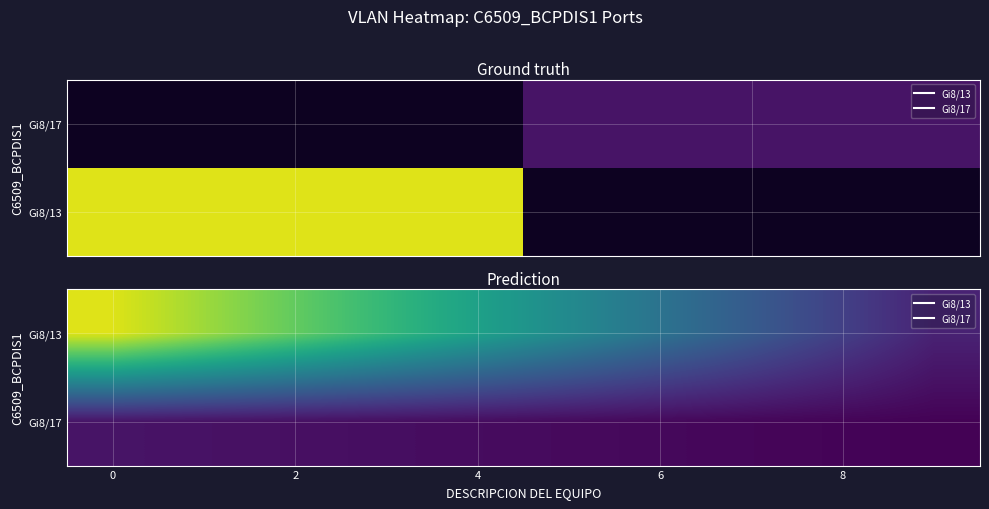

What is the total value across all series at 5?

476.0